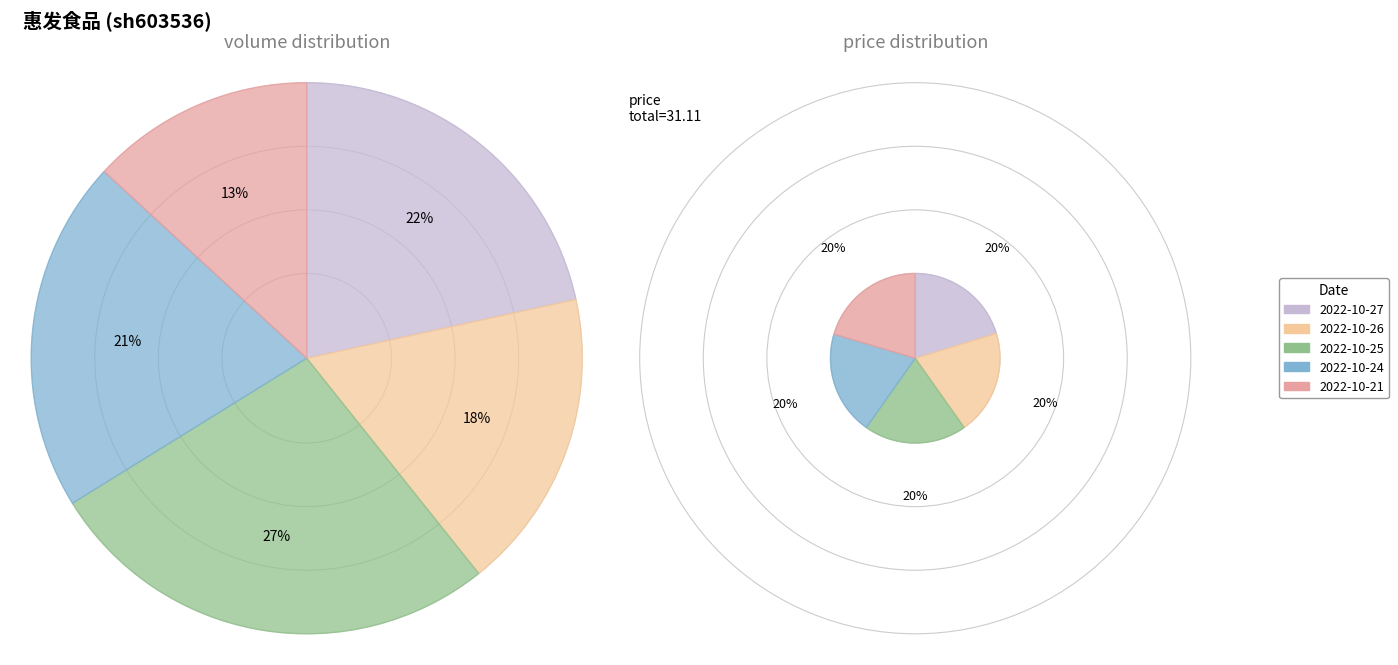

Is it true that 2022-10-26 is 20% of the pie?

True